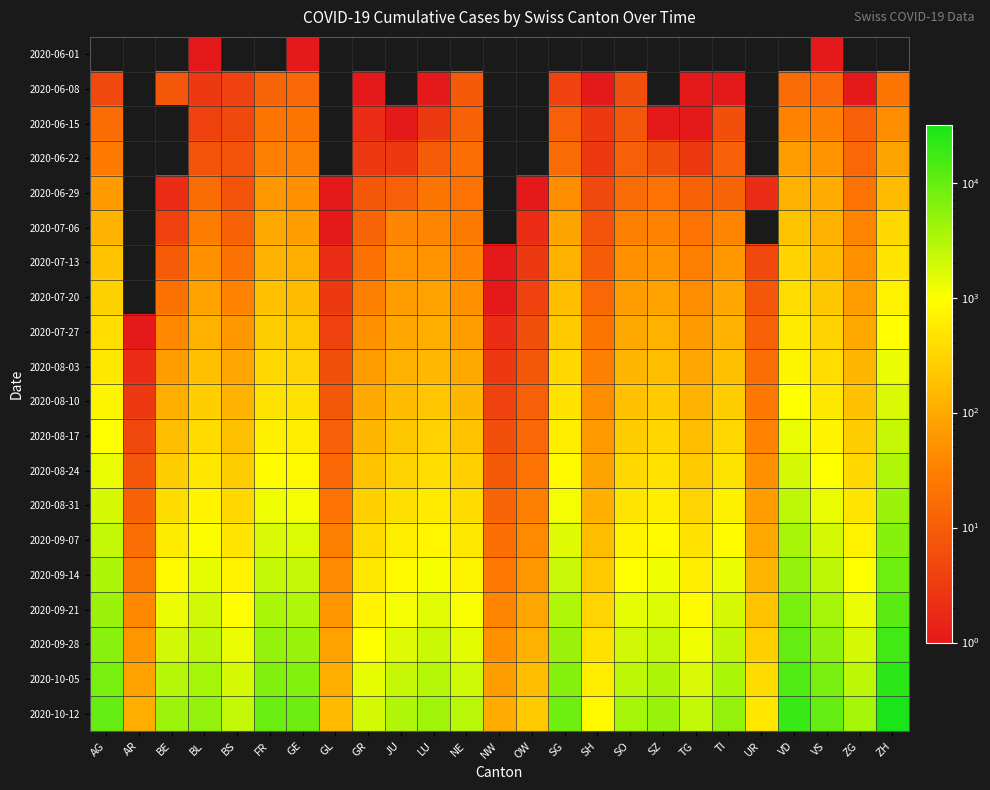

What is the maximum value shown in the chart?

31500